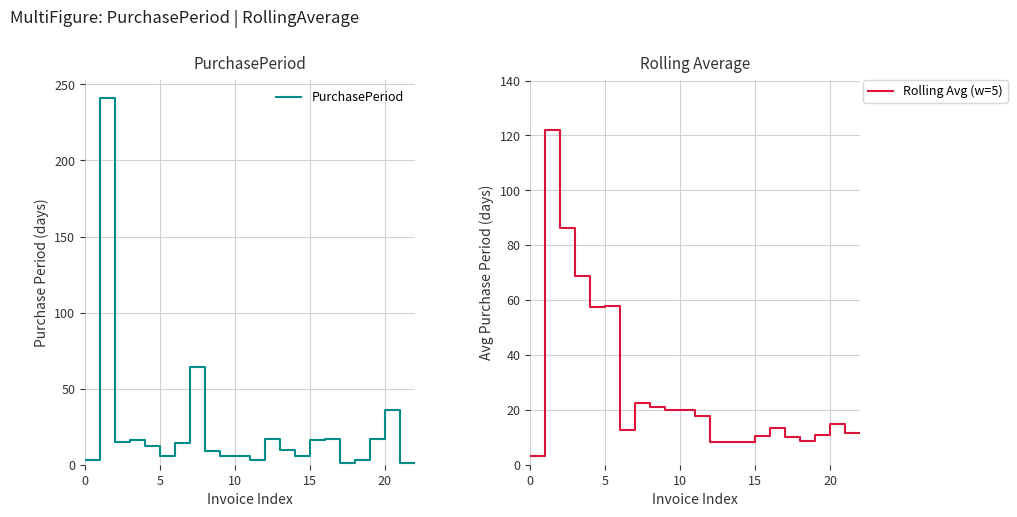

What is the label of the 17th point from the right?

6